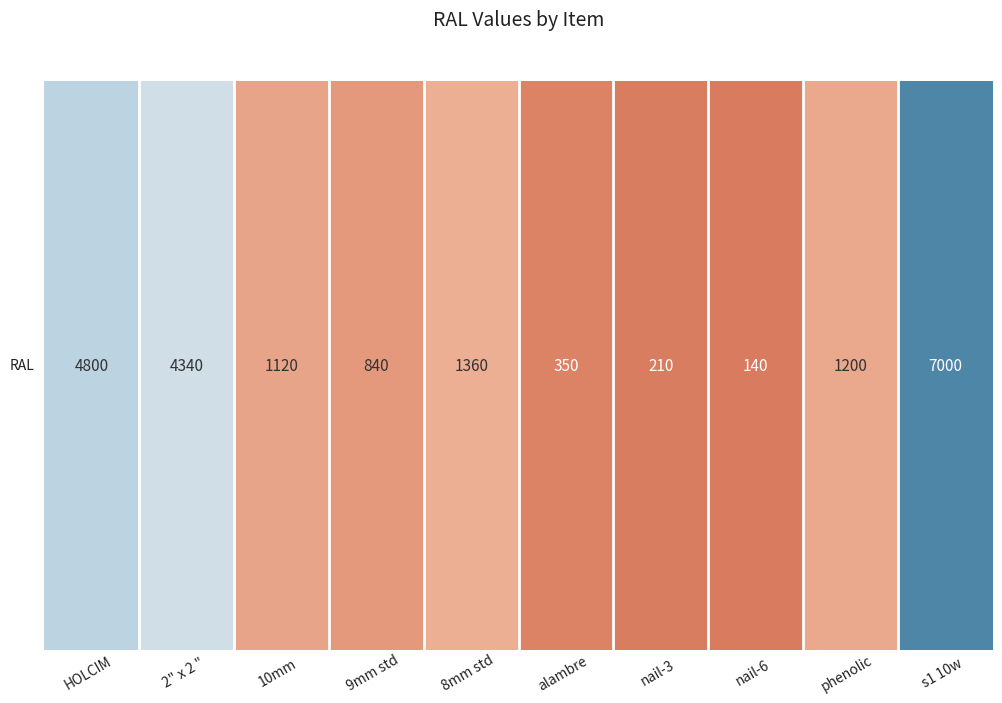

The chart shows a value of 840 at 3. True or false?

True